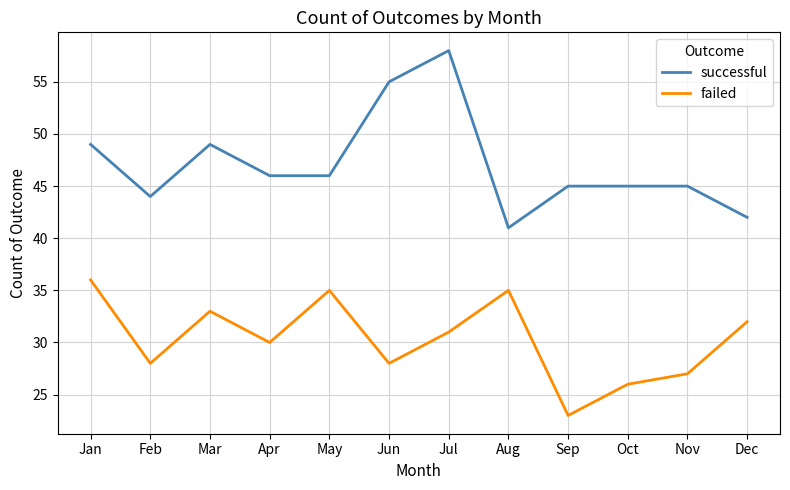

Which category has the highest value across all series?

Jul